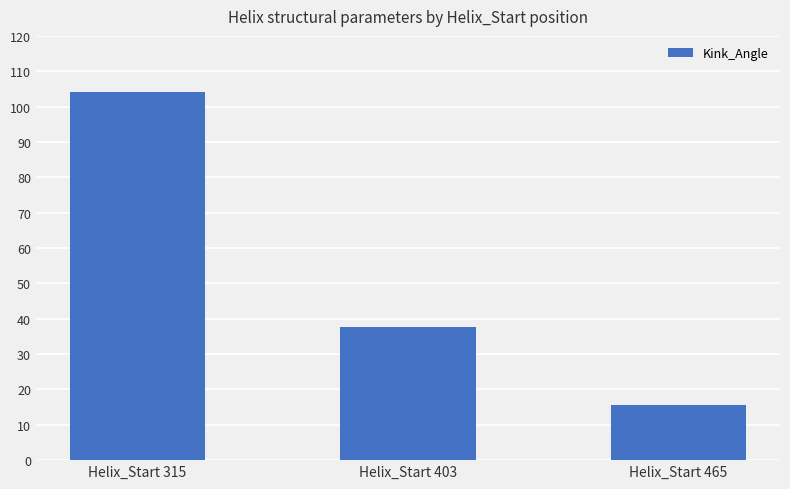

Which label corresponds to the largest value in the chart?

Helix_Start 315